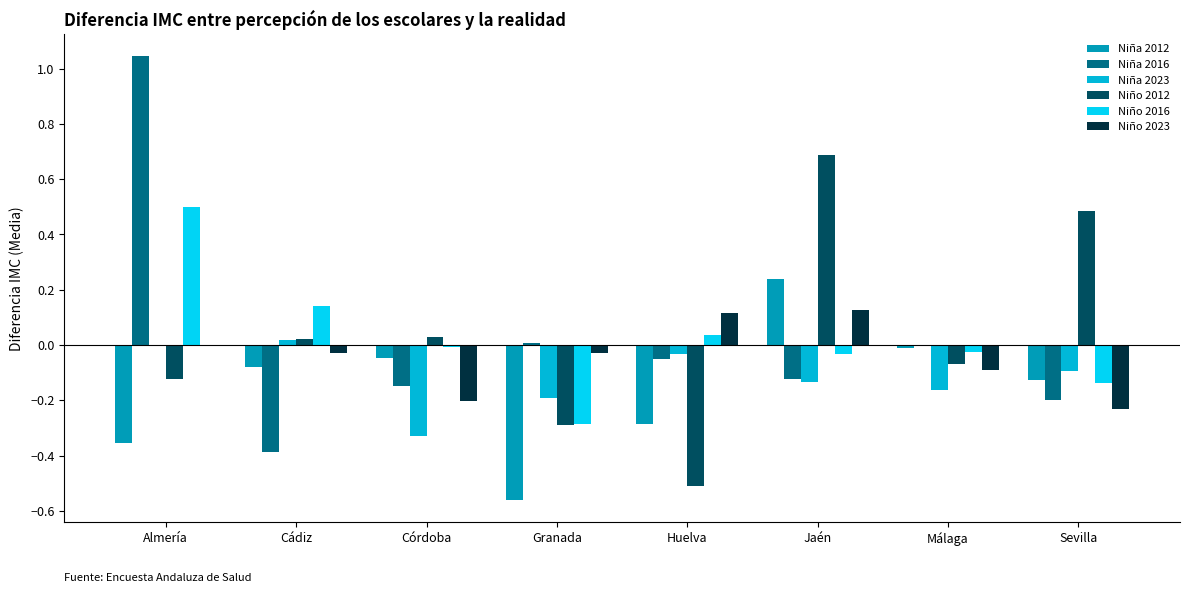

Rank the series at Málaga from lowest to highest value.

Niña 2023, Niño 2023, Niño 2012, Niño 2016, Niña 2012, Niña 2016